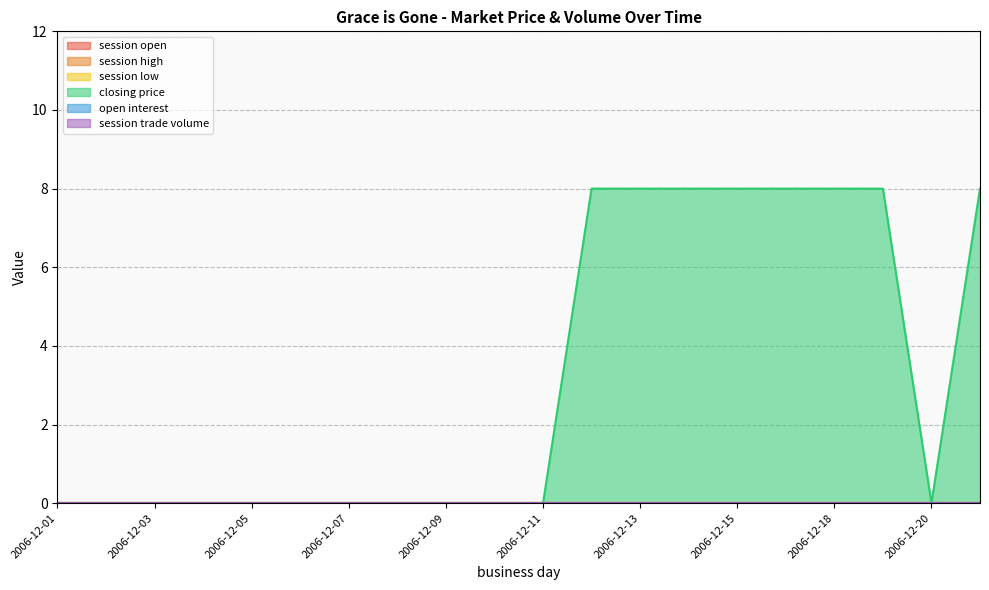

Reading left to right, list all the values displayed in this chart.

session open: 0	0	0	0	0	0	0	0	0	0	0	0	0	0	0	0	0	0	0	0
session high: 0	0	0	0	0	0	0	0	0	0	0	0	0	0	0	0	0	0	0	0
session low: 0	0	0	0	0	0	0	0	0	0	0	0	0	0	0	0	0	0	0	0
closing price: 0	0	0	0	0	0	0	0	0	0	0	8	8	8	8	8	8	8	0	8
open interest: 0	0	0	0	0	0	0	0	0	0	0	0	0	0	0	0	0	0	0	0
session trade volume: 0	0	0	0	0	0	0	0	0	0	0	0	0	0	0	0	0	0	0	0